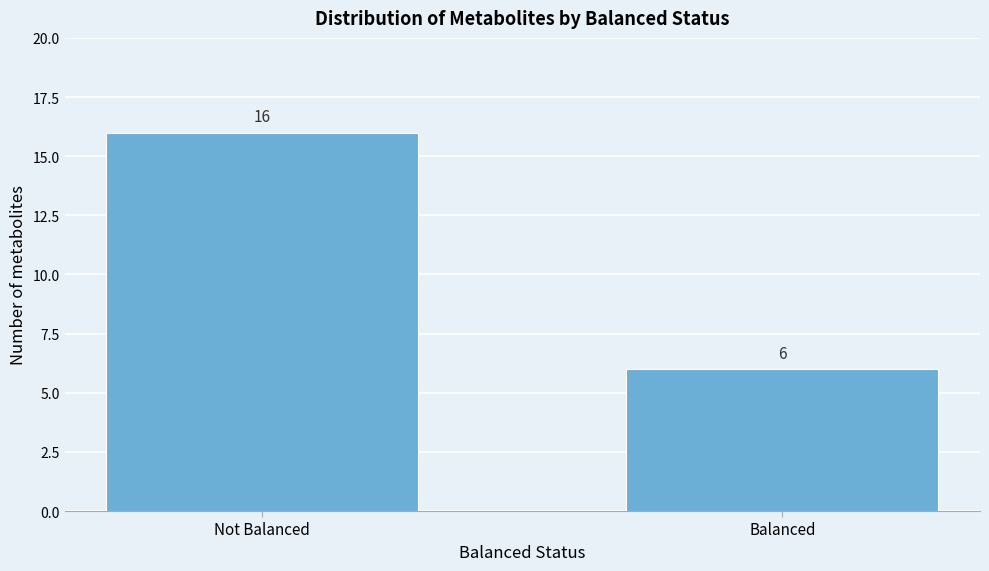

Reading left to right, what are all the values shown in this chart?

Not Balanced=16	Balanced=6